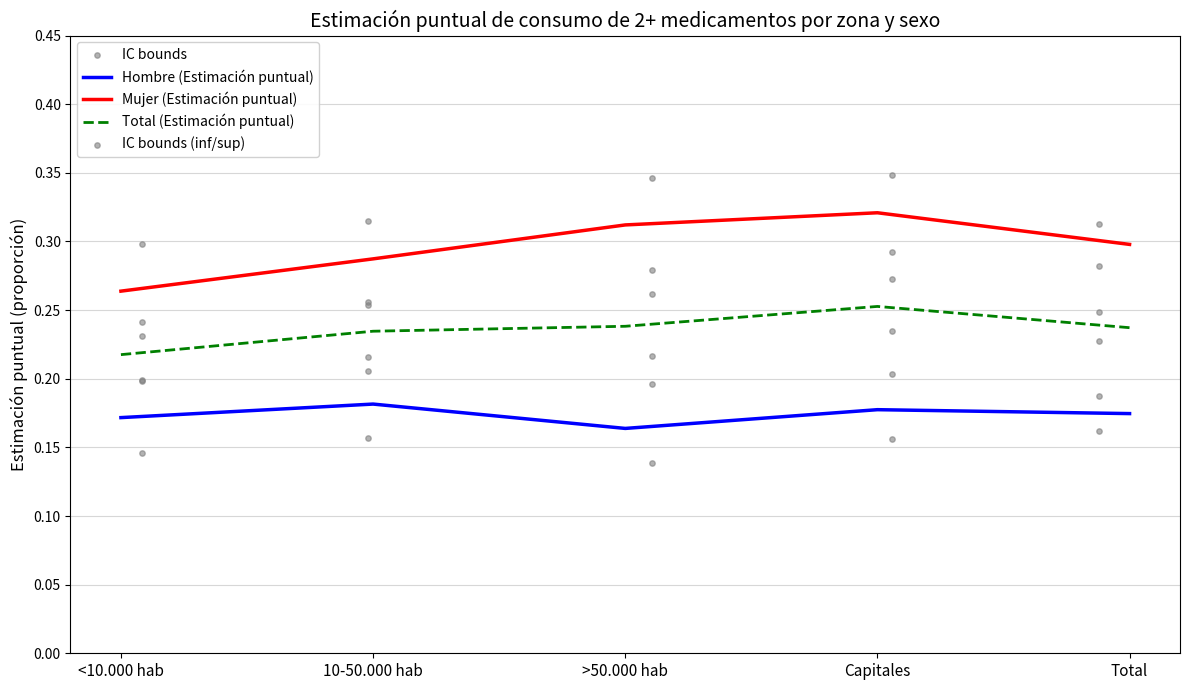

Is the value of Total (Estimación puntual) at 10-50.000 hab greater than the value of Hombre (Estimación puntual) at Capitales?

Yes